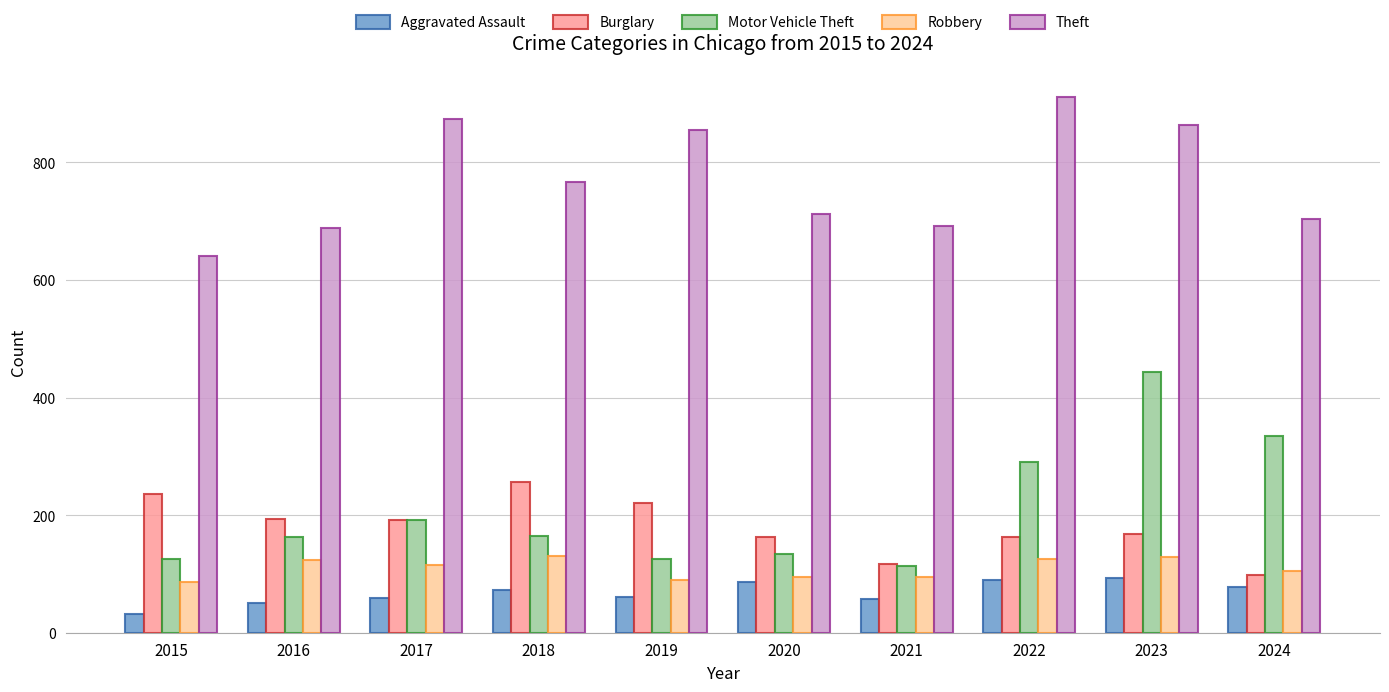

How many series are shown in this chart?

5